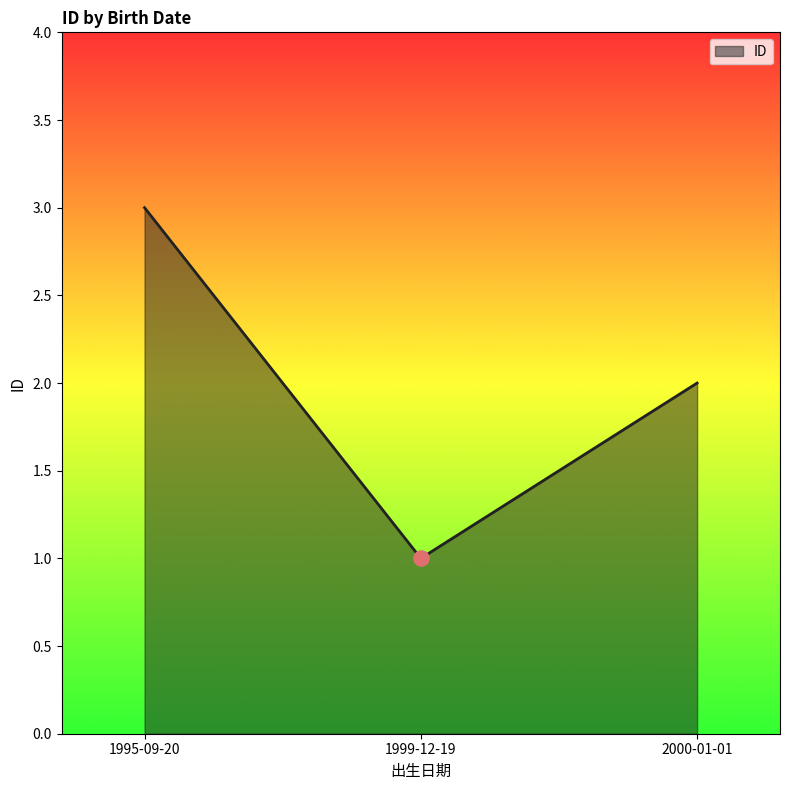

Between 2000-01-01 and 1995-09-20, which is larger?

1995-09-20